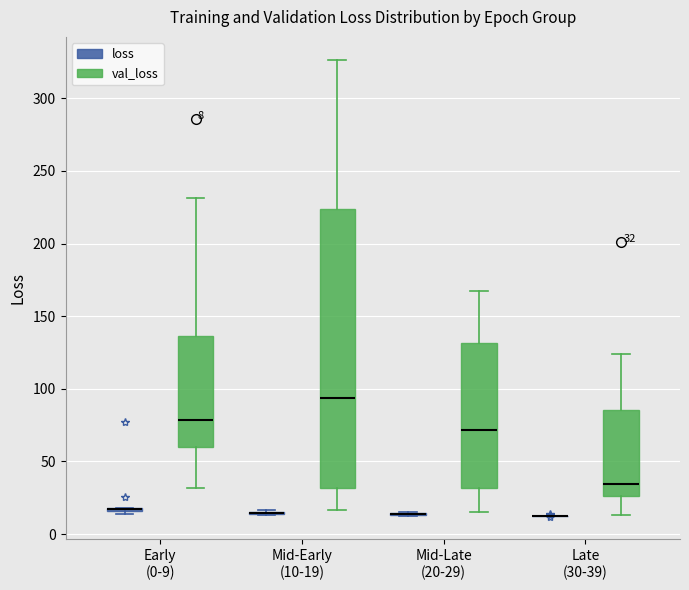

Comparing the boxes themselves (not the whiskers), which one is the tallest?

Mid-Early (10-19) (val_loss)